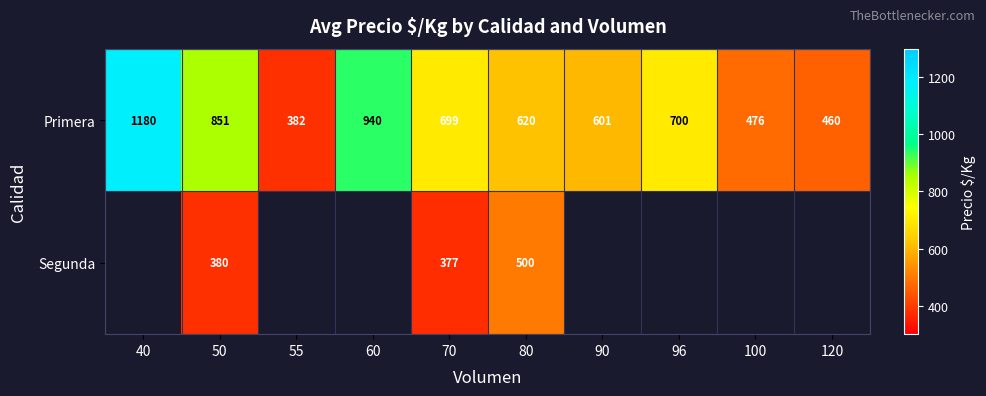

How many data points does each series have?

10